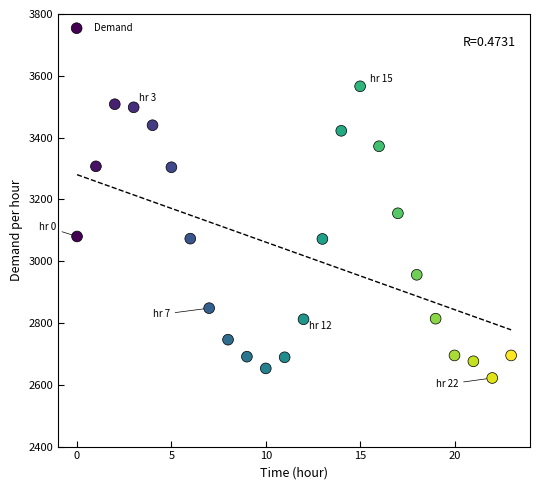

What is the range of Y values (max minus min)?

944